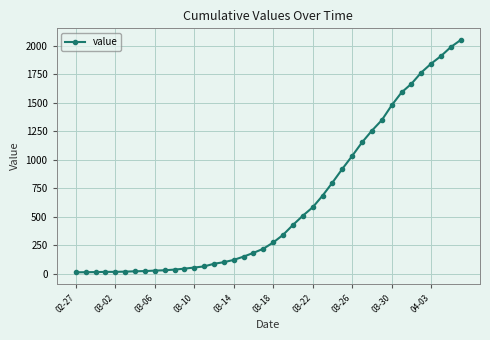

Does the chart have visible grid lines?

Yes